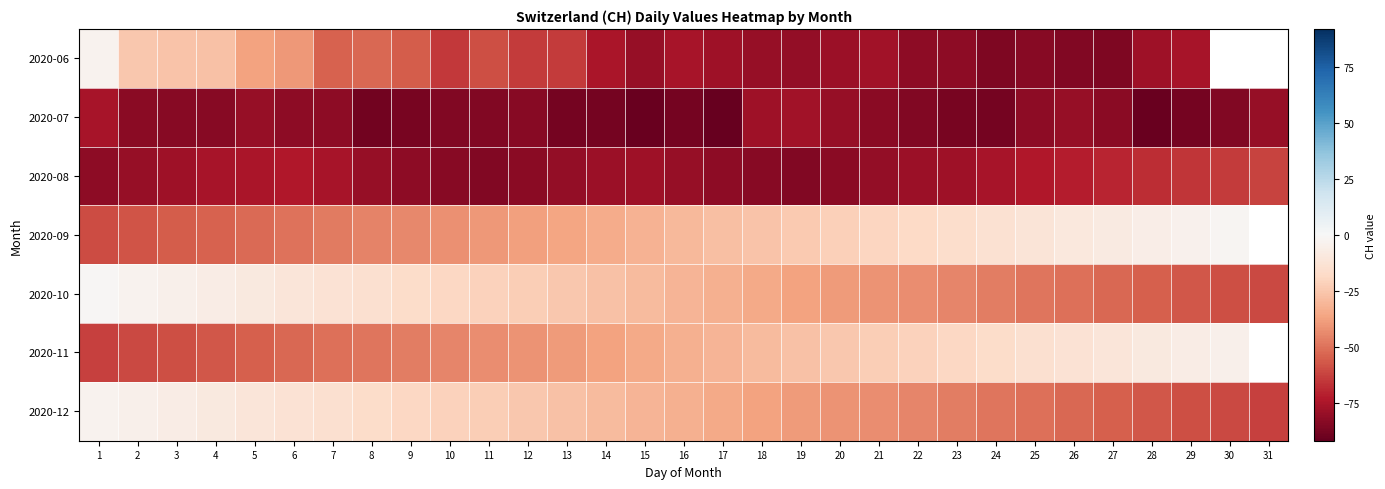

The 2020-08 series shows -76.0 at 24. True or false?

True